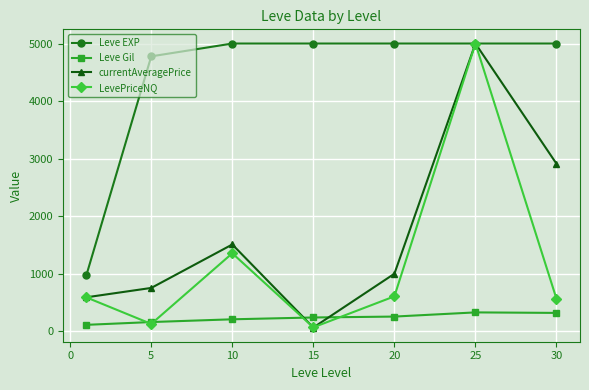

What is the difference between the maximum and second lowest values in the LevePriceNQ series?

4870.5